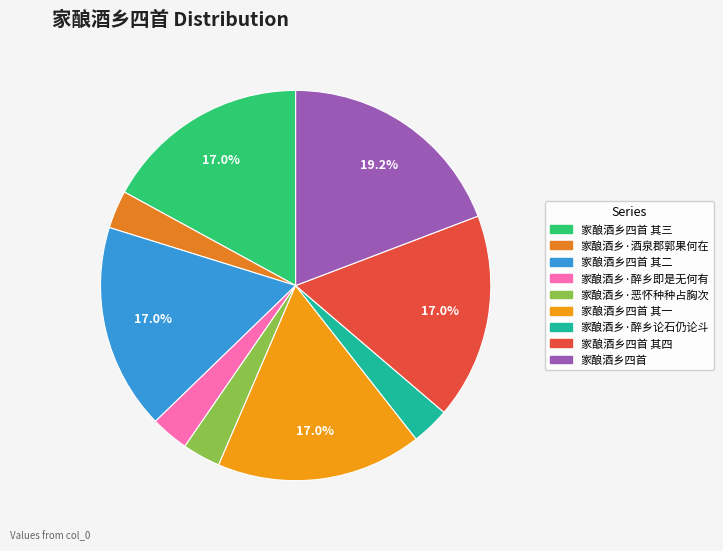

Which category has the biggest portion of the pie?

家酿酒乡四首